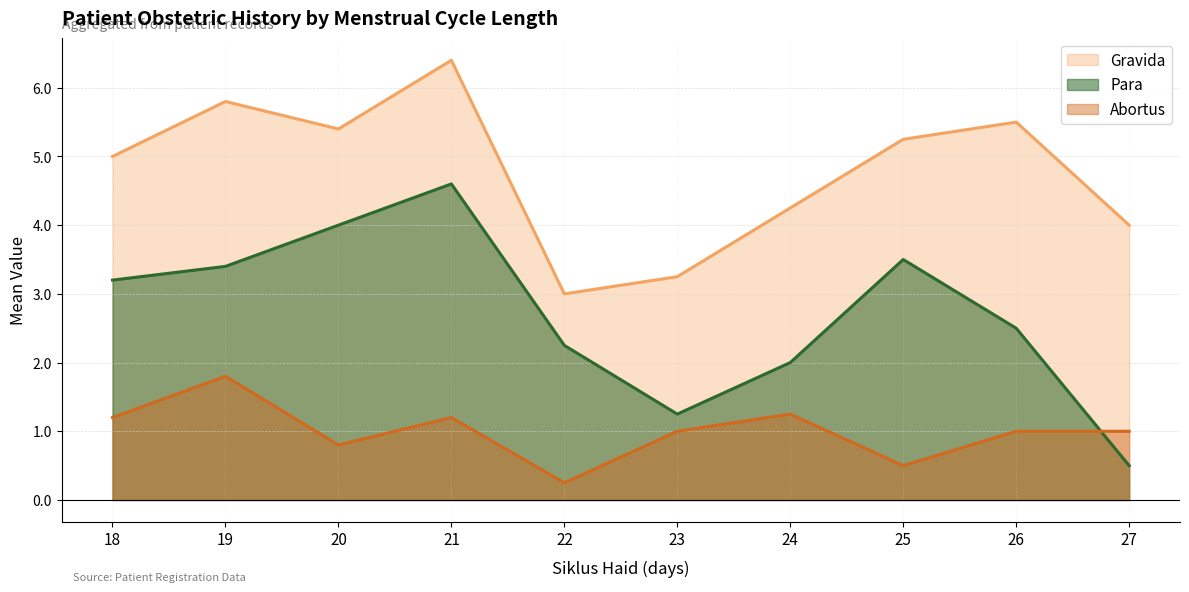

What is the difference between the maximum and minimum values in the Para series?

4.1